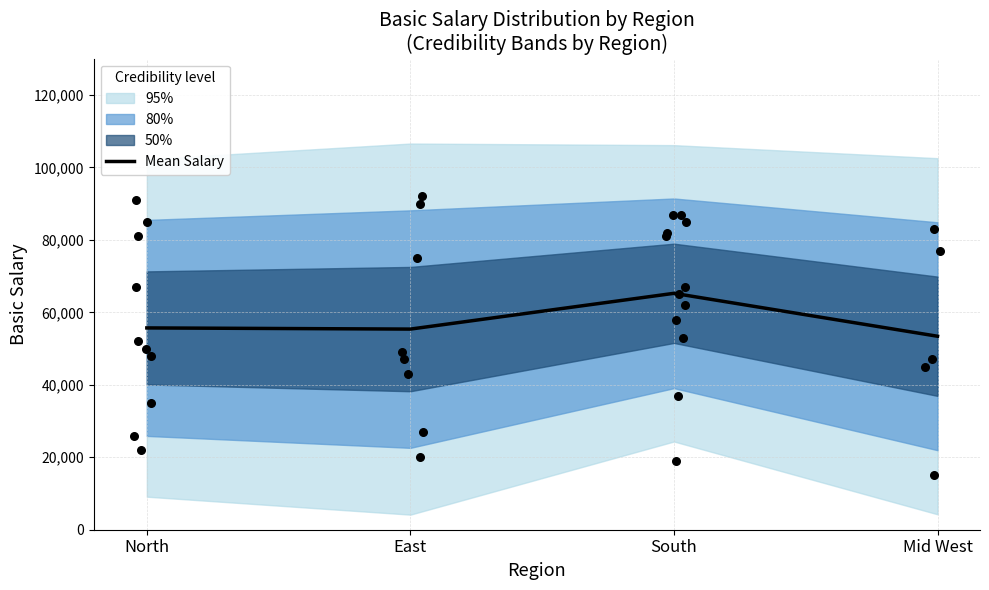

Between Mid West and East, which is larger?

East